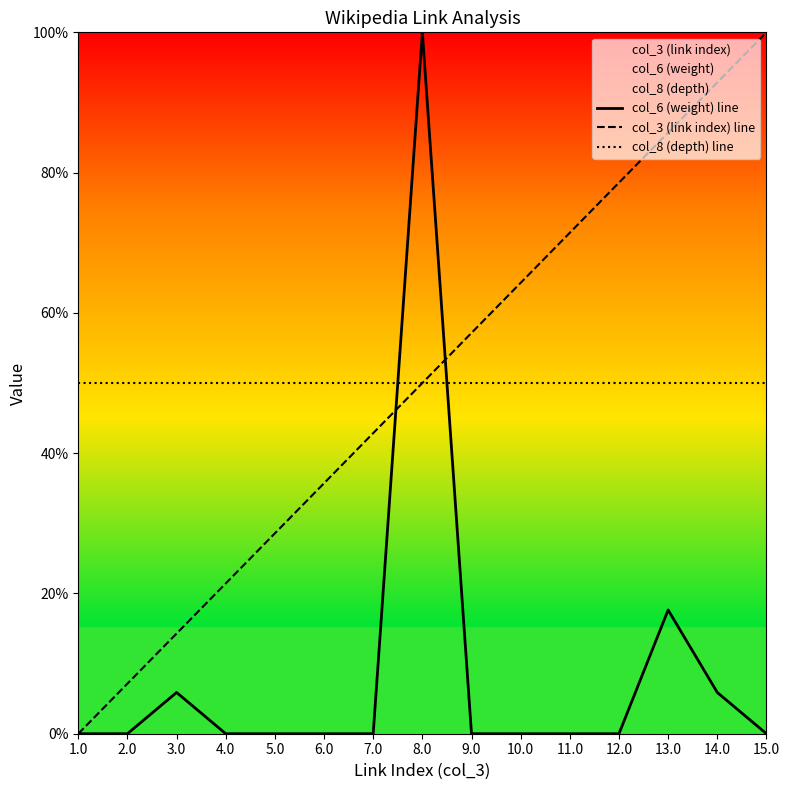

What is the average value of the col_3 (link index) line series?

50.0